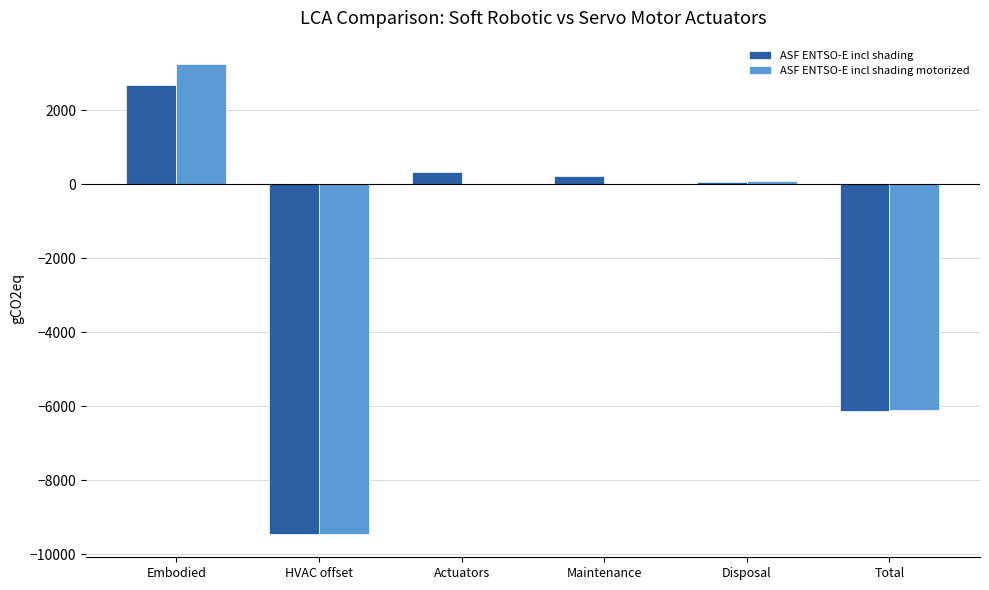

Between Embodied and Total, which series saw the biggest shift?

ASF ENTSO-E incl shading motorized